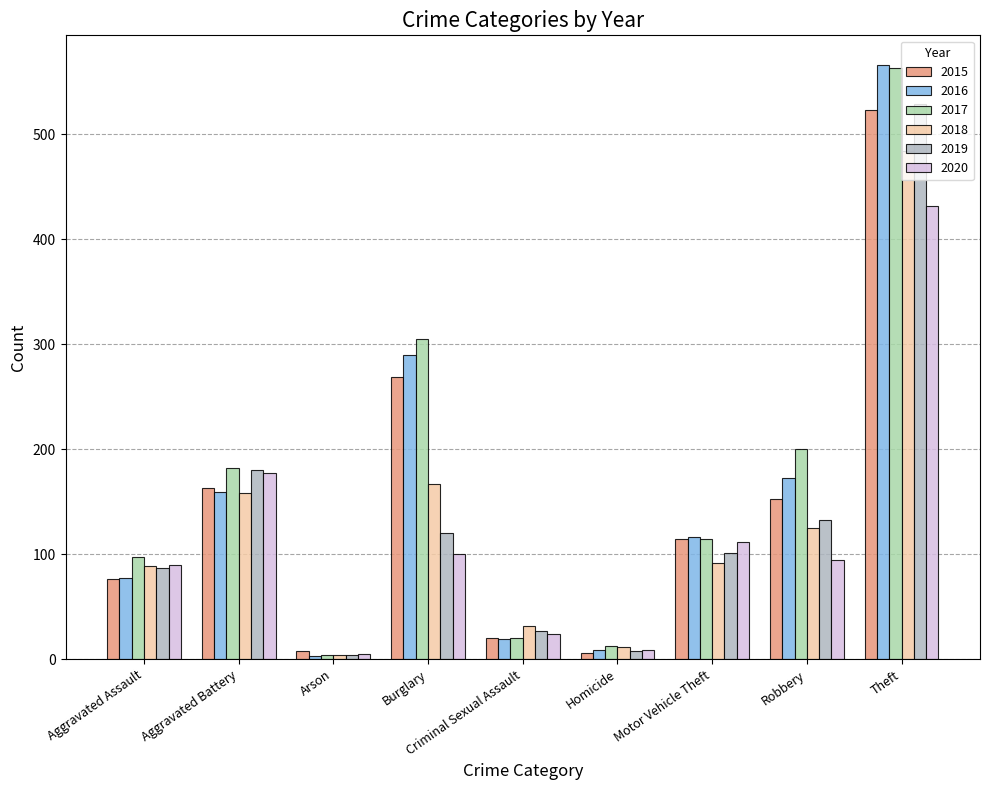

What are all the series names shown in the legend?

2015, 2016, 2017, 2018, 2019, 2020